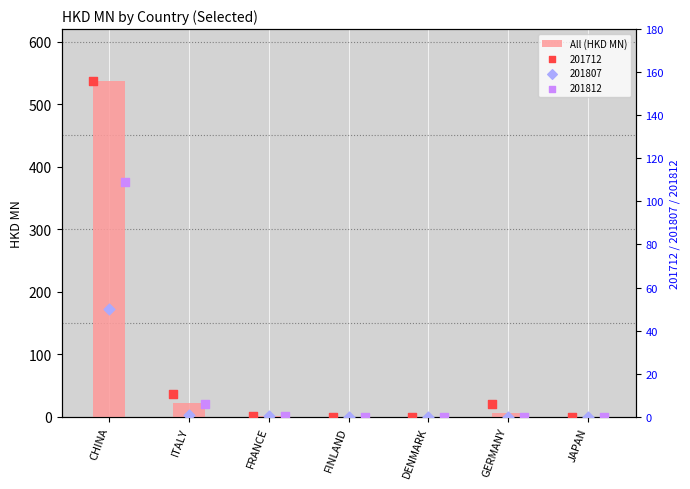

What is the change in value from CHINA to FRANCE?

-536.0